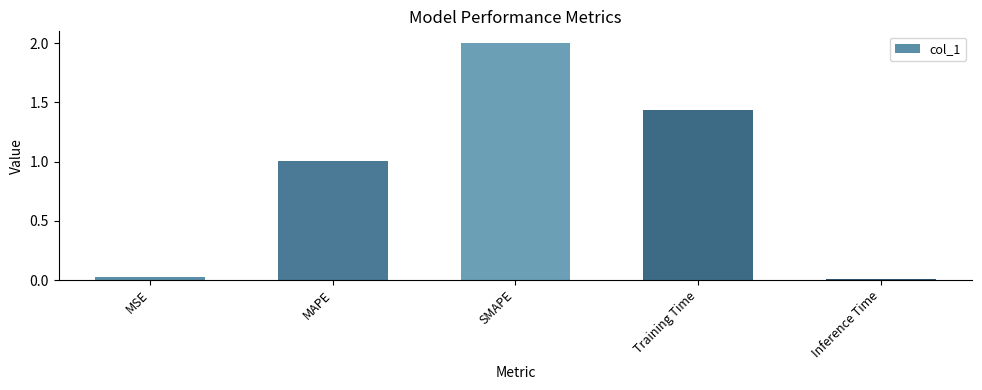

True or false: the data shows 0.0 at MSE.

True